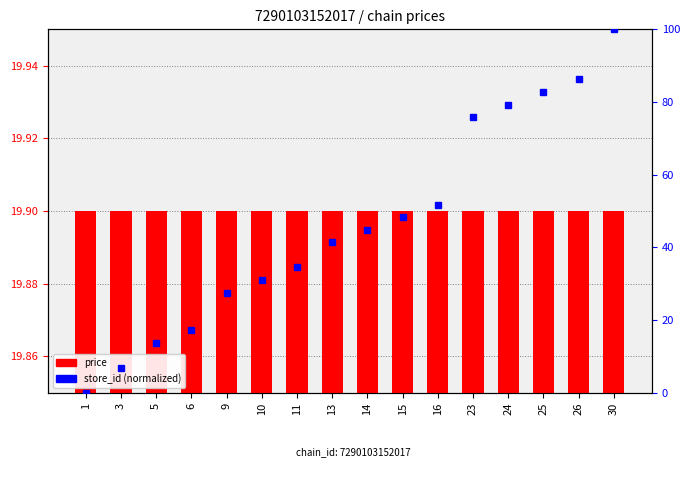

Reading left to right, what are all the values shown in this chart?

price: 19.9	19.9	19.9	19.9	19.9	19.9	19.9	19.9	19.9	19.9	19.9	19.9	19.9	19.9	19.9	19.9
store_id (normalized): 0.0	6.9	13.8	17.2	27.6	31.0	34.5	41.4	44.8	48.3	51.7	75.9	79.3	82.8	86.2	100.0